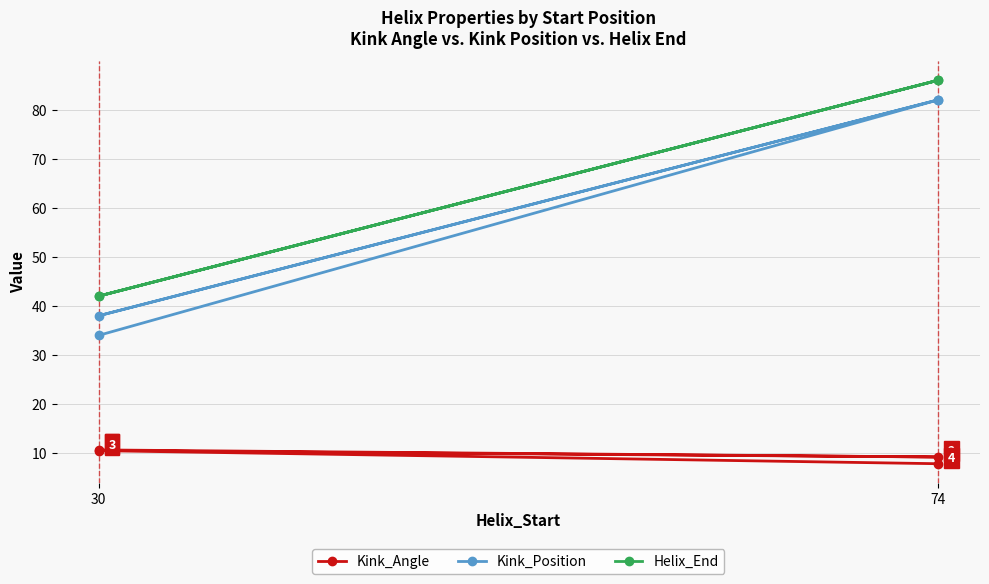

What is the difference between the second highest and minimum values in the Kink_Angle series?

2.7